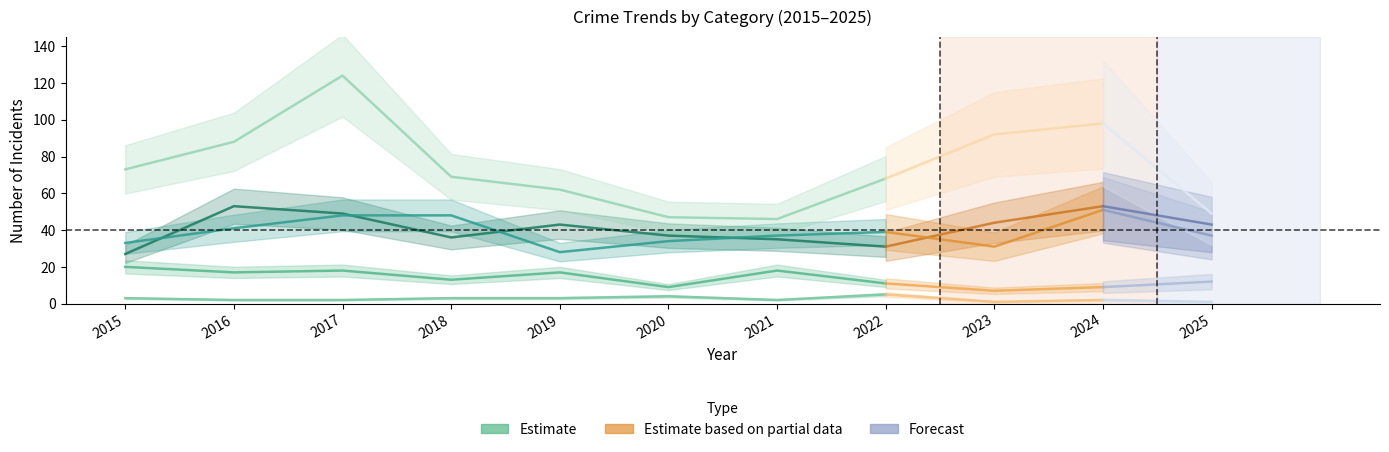

What is the change in value from 2016 to 2022?

-22